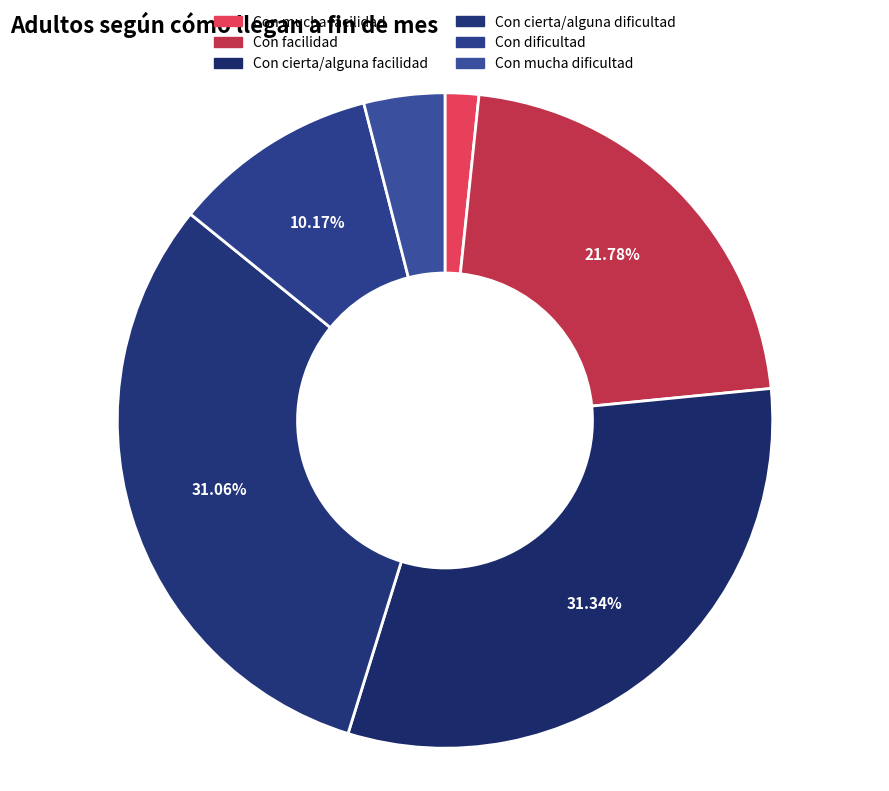

Rank the categories by value from lowest to highest.

Con mucha facilidad, Con mucha dificultad, Con dificultad, Con facilidad, Con cierta/alguna dificultad, Con cierta/alguna facilidad